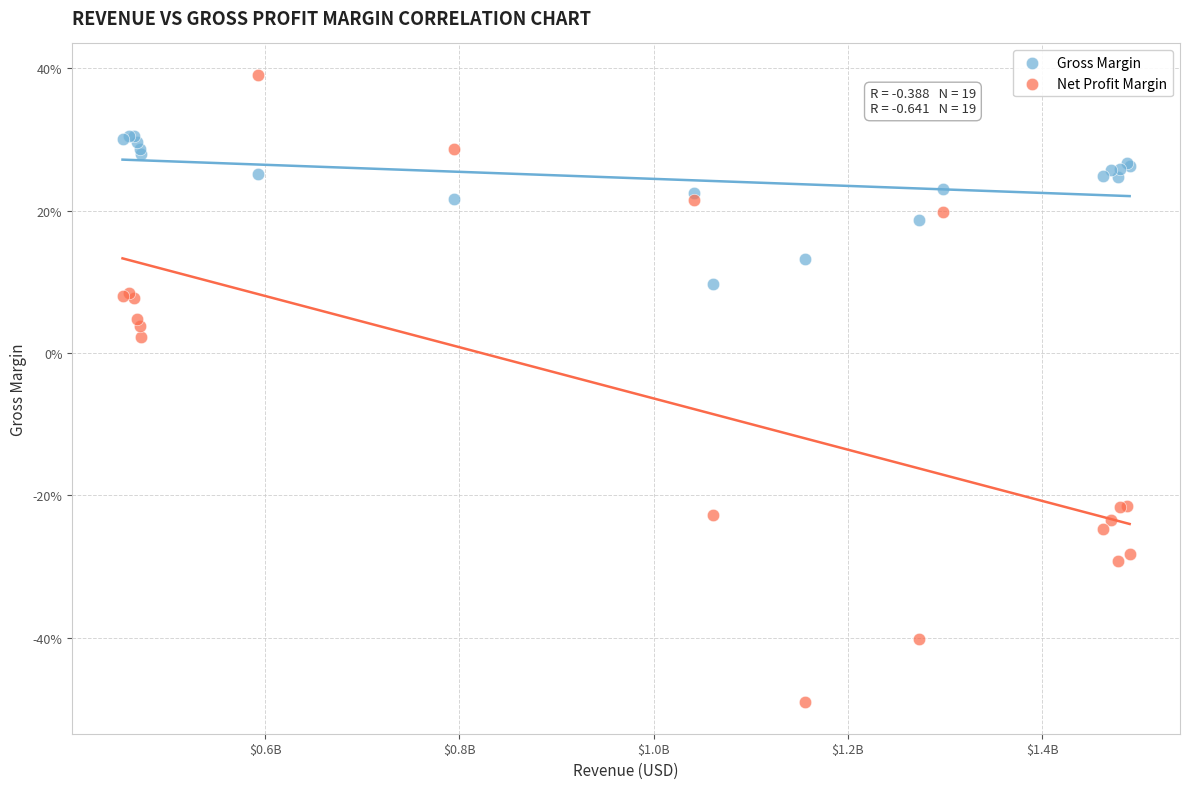

Which series contains the highest Y value?

Net Profit Margin